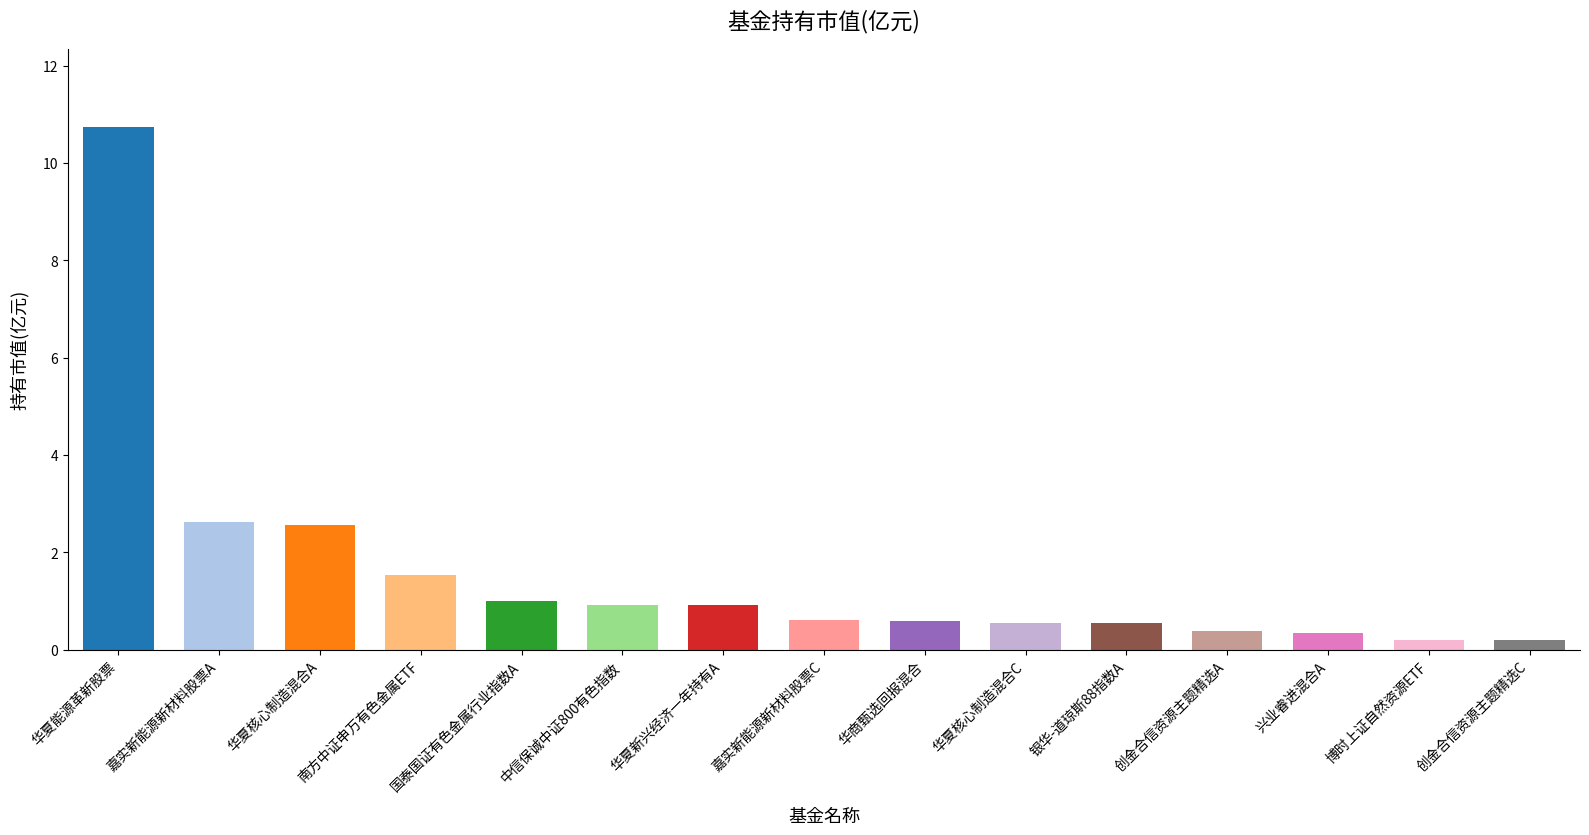

Reading right to left, transcribe all the data shown in this chart.

14=0.2	13=0.2	12=0.3	11=0.4	10=0.5	9=0.6	8=0.6	7=0.6	6=0.9	5=0.9	4=1.0	3=1.5	2=2.6	1=2.6	持有市值(亿元)=10.7